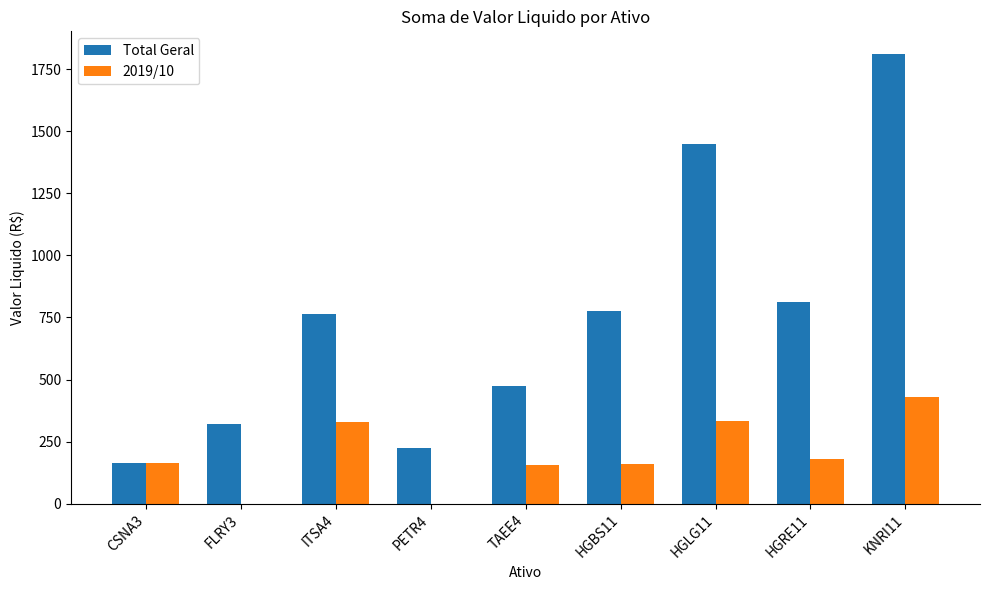

Which category has the highest value across all series?

KNRI11